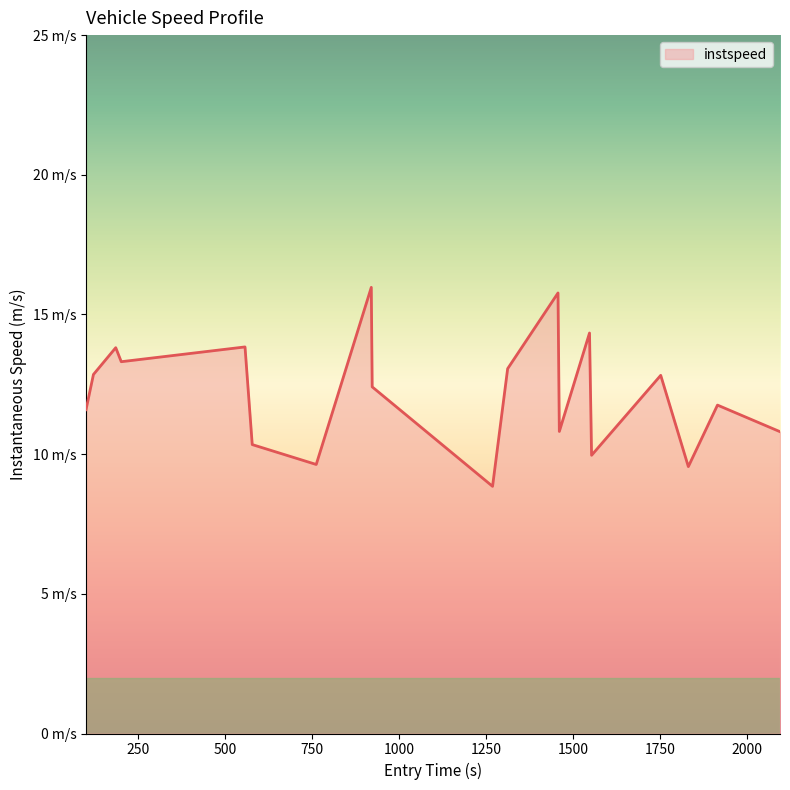

Does the chart display data point markers on the line(s)?

No